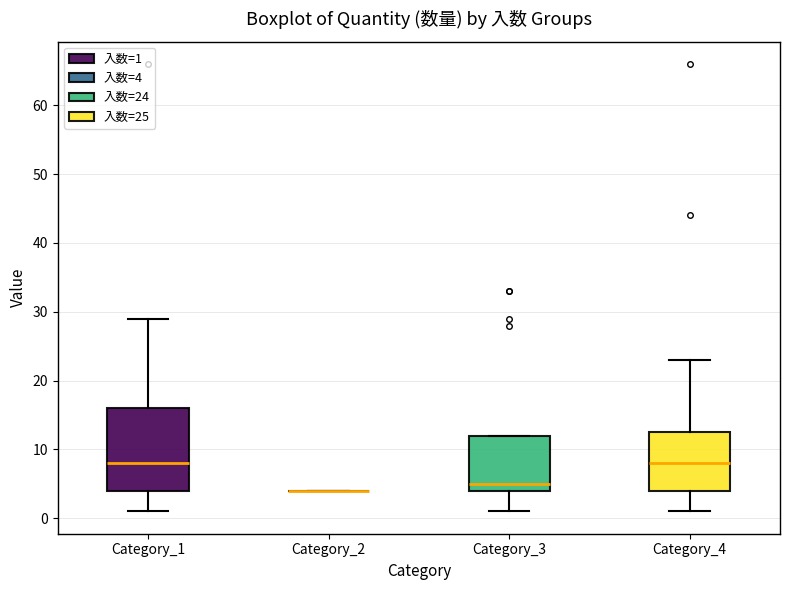

Reading left to right, transcribe this box plot: for each box, give where its median line is, the range the box spans, and where its two whiskers end, as read against the y-axis. The values are not printed on the chart, so give them approximately, as read against the axis.

Category_1: median 8, box 4 to 16, whiskers 1 to 29
Category_2: box collapsed to a line at 4, whiskers 4 to 4
Category_3: median 5, box 4 to 12, whiskers 1 to 12
Category_4: median 8, box 4 to 13, whiskers 1 to 23